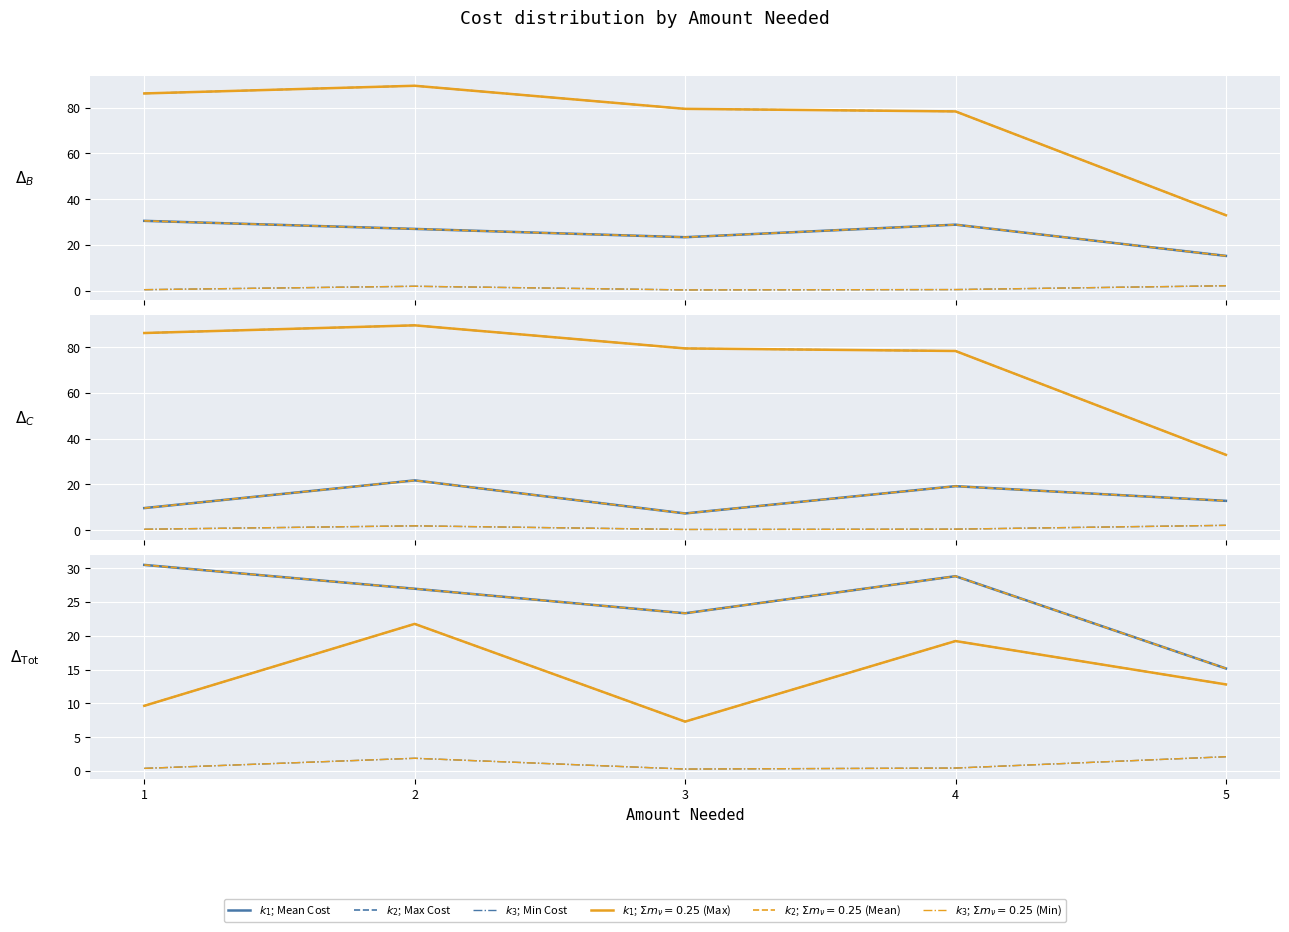

What is the total value across all series at 5?

30.1